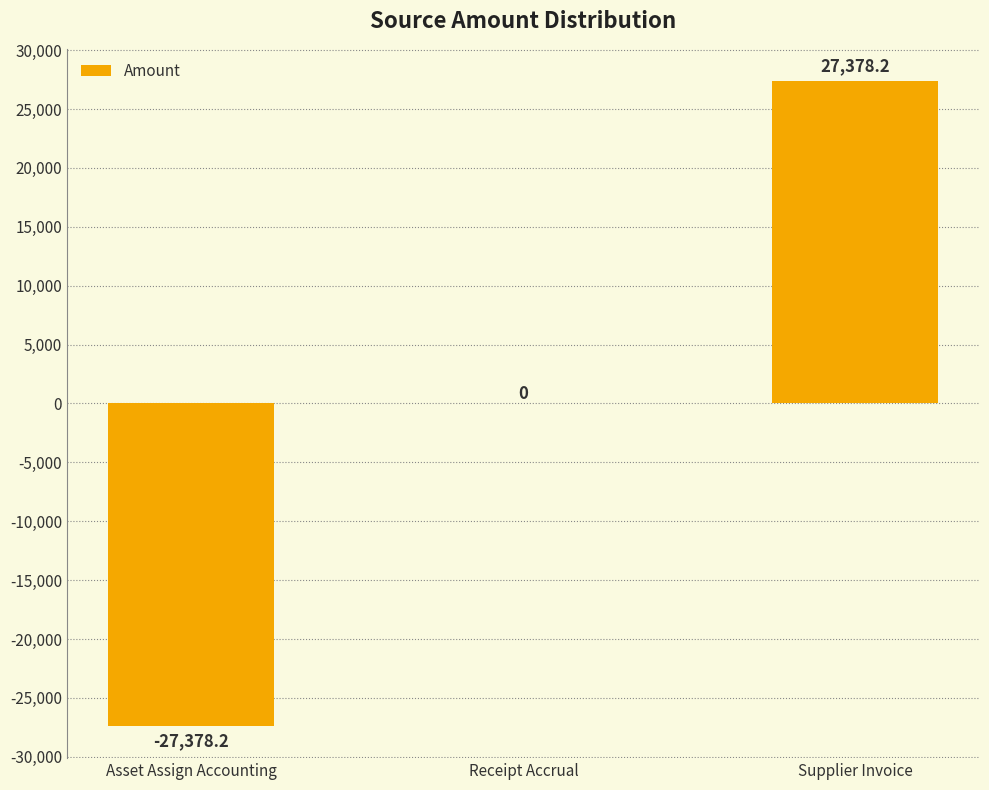

Are the bars horizontal?

No